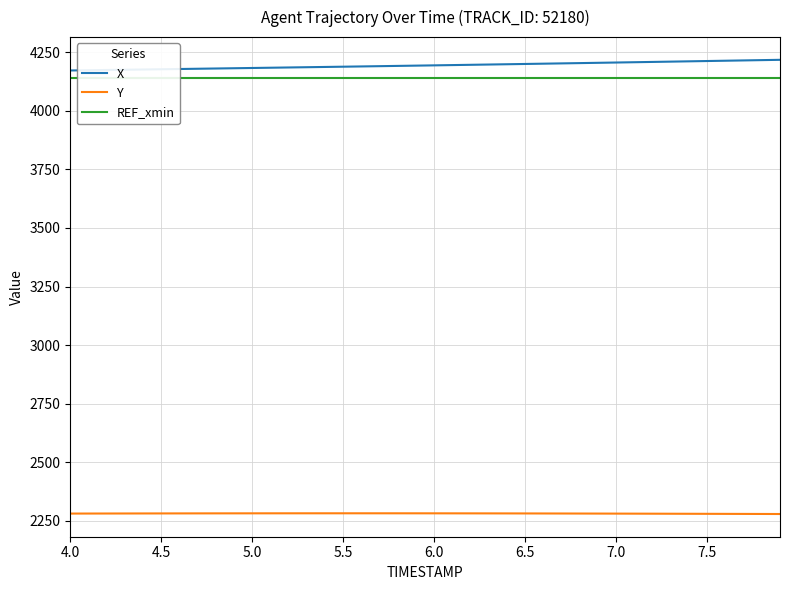

What is the value of the X point at the 39th from the left?

4216.4